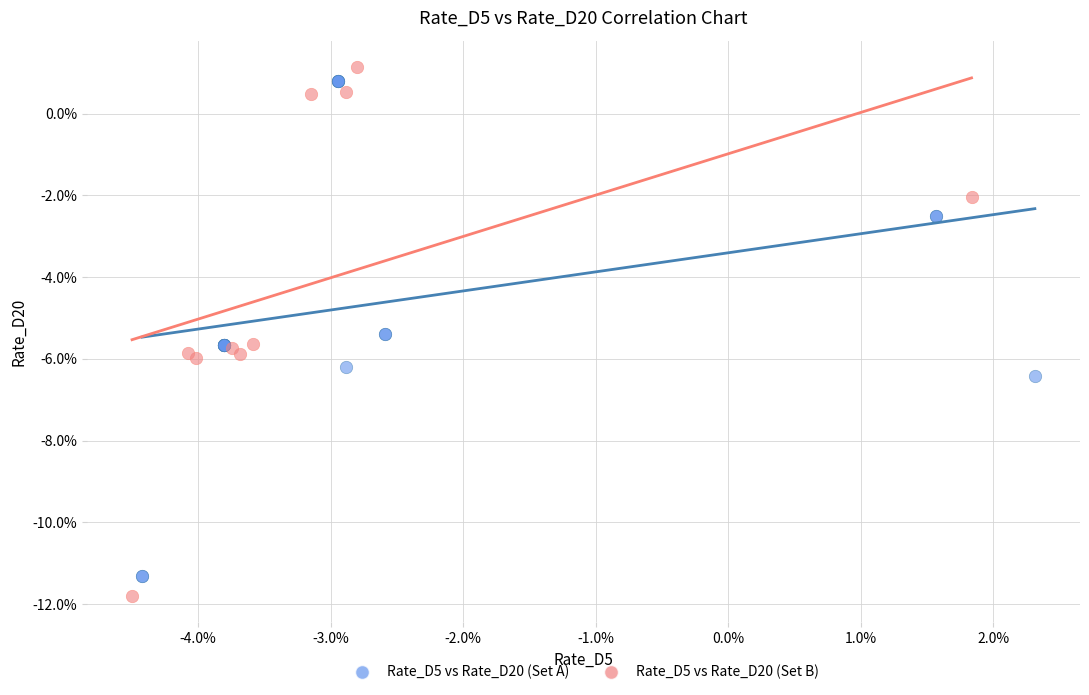

Which series has the widest spread of Y values?

Rate_D5 vs Rate_D20 (Set B)